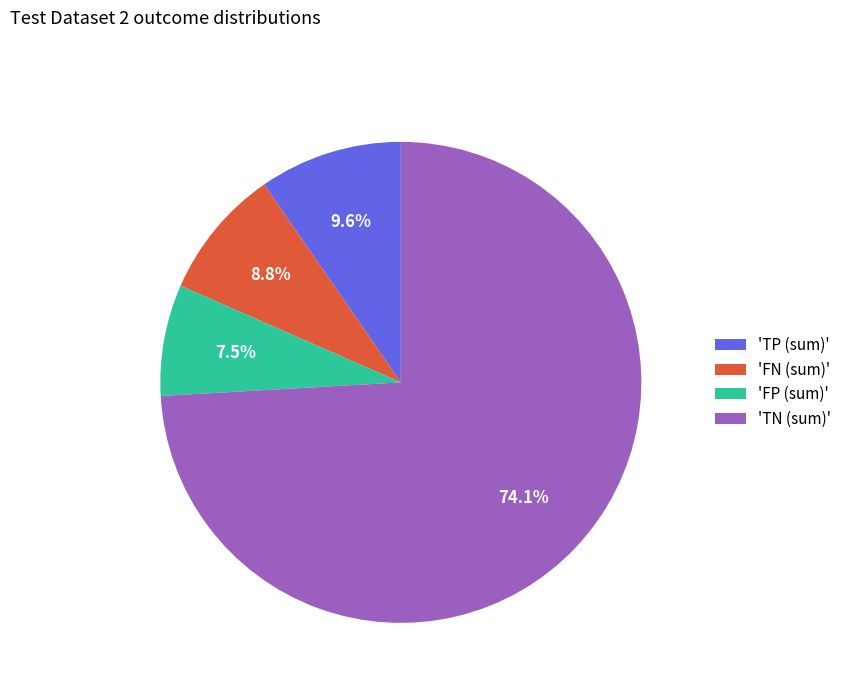

What is the ratio of the value at 'TN (sum)' to the value at 'FN (sum)'?

8.4